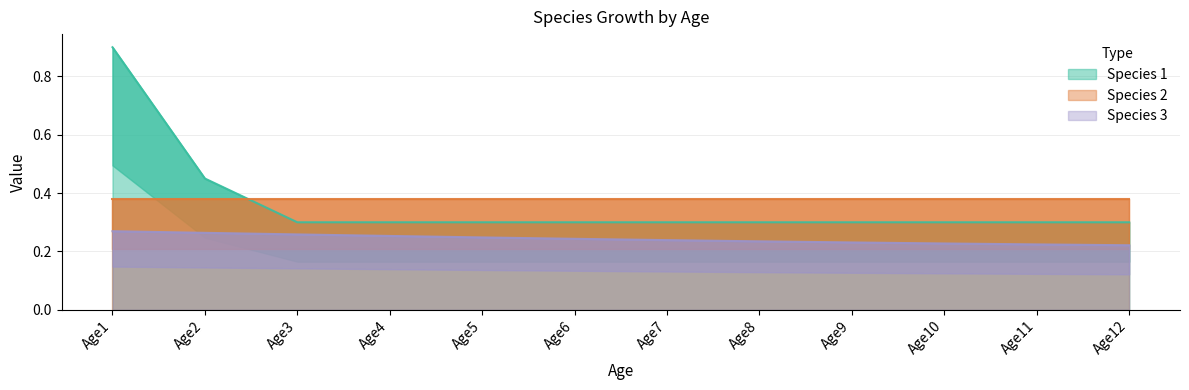

True or false: Species 1 has more than 0 interior local peaks.

False